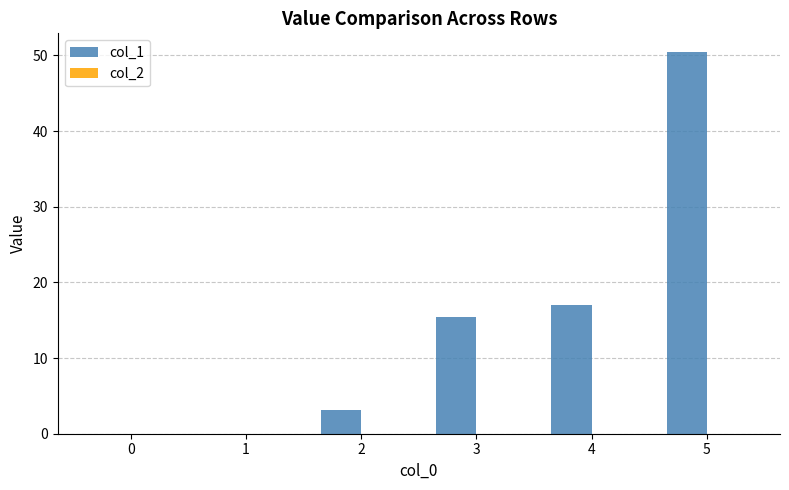

What is the change in value from 1 to 5?

+50.4